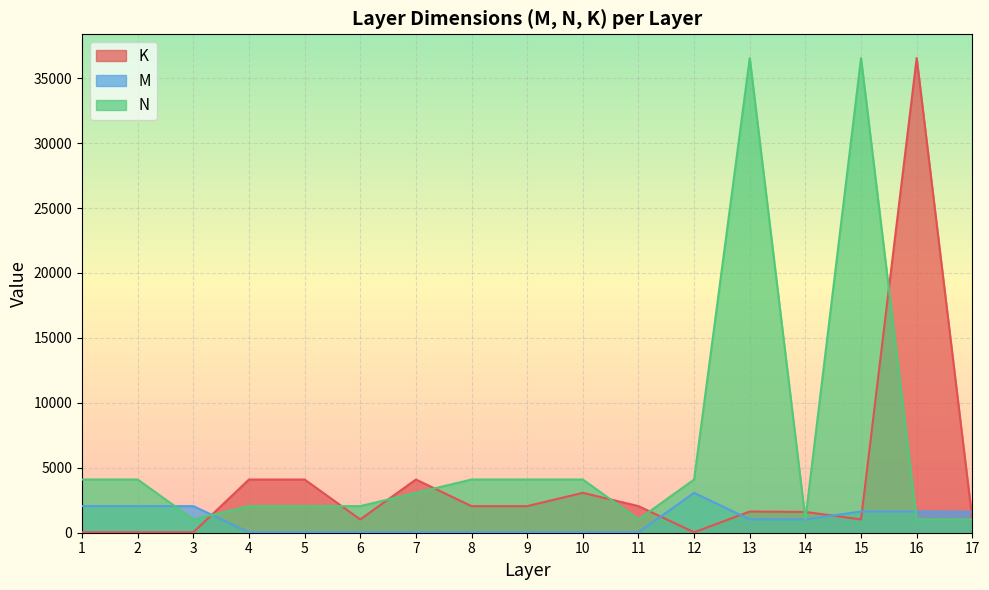

What is the highest value of the N series?

36548